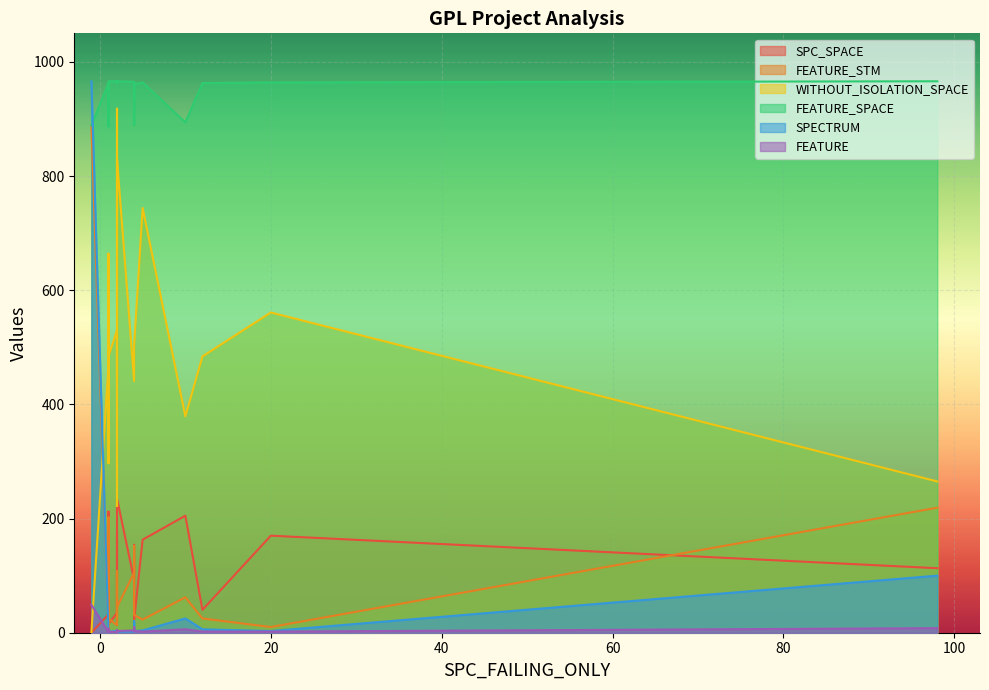

What is the average value of the FEATURE_SPACE series?

946